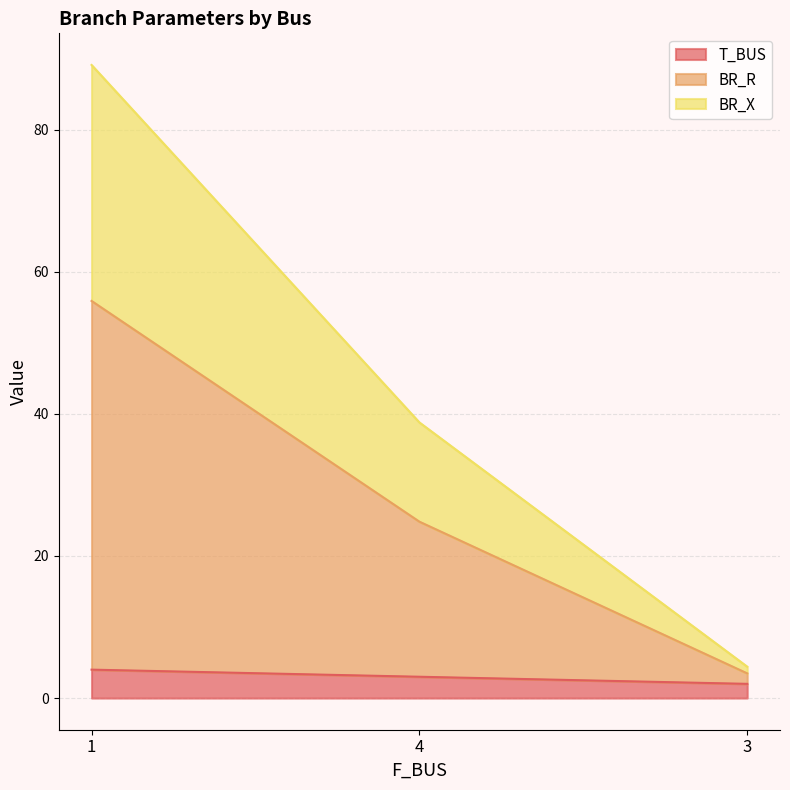

Where does the T_BUS series first go above 3?

1